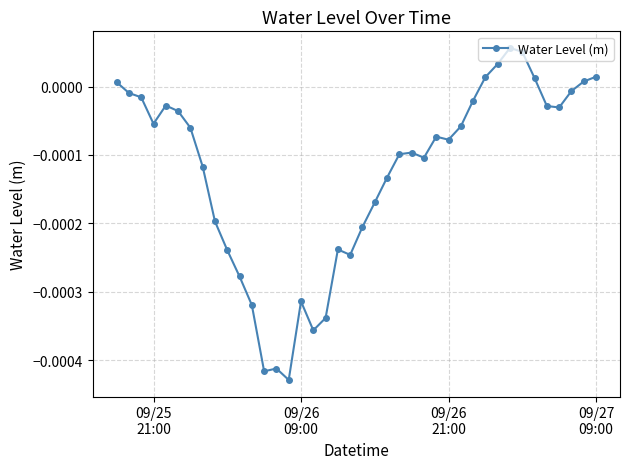

True or false: there are more than 1 points higher than both neighbors.

True